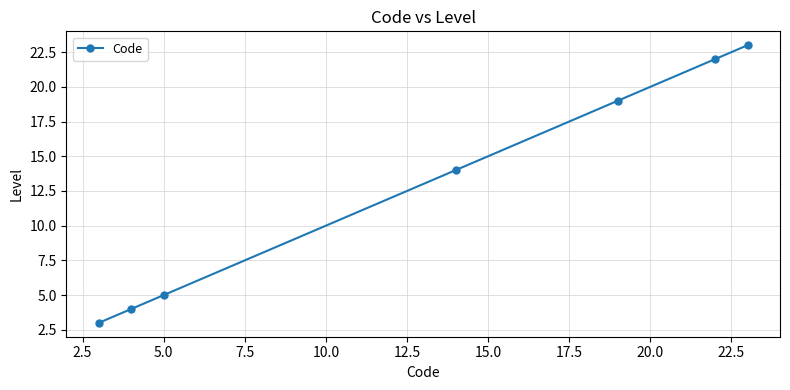

What is the average value?

13